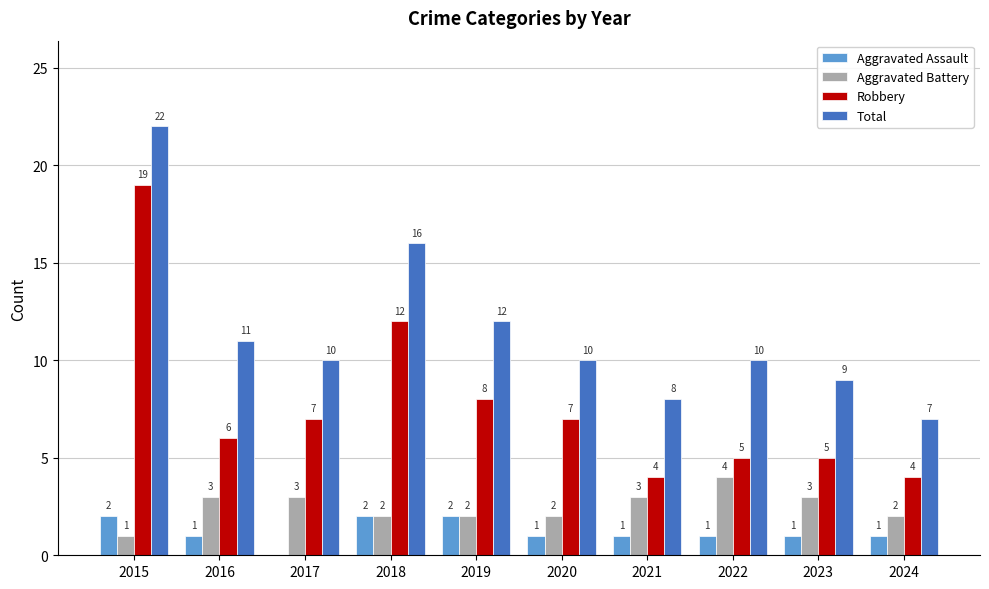

Is the value of Total at 2020 greater than the value of Aggravated Battery at 2023?

Yes